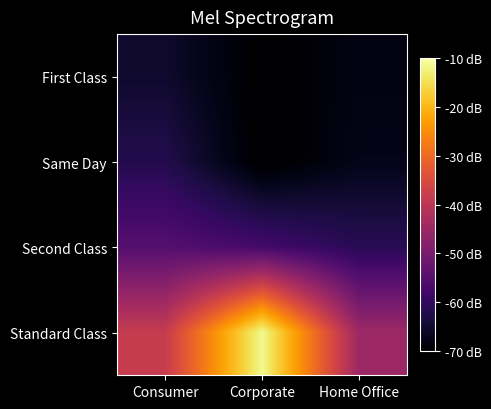

Count the number of data series in this chart.

4